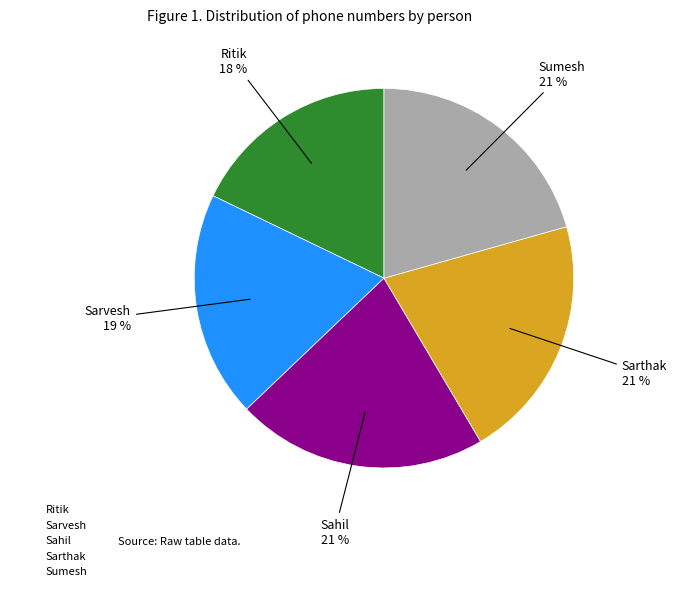

The Sahil slice represents 21% of the pie. True or false?

True